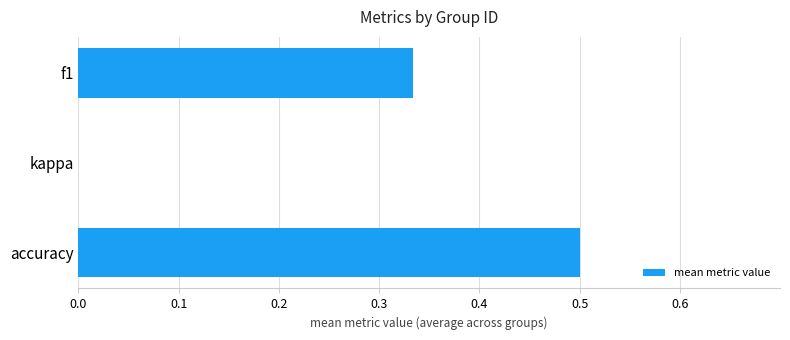

What is the greatest value displayed?

0.5